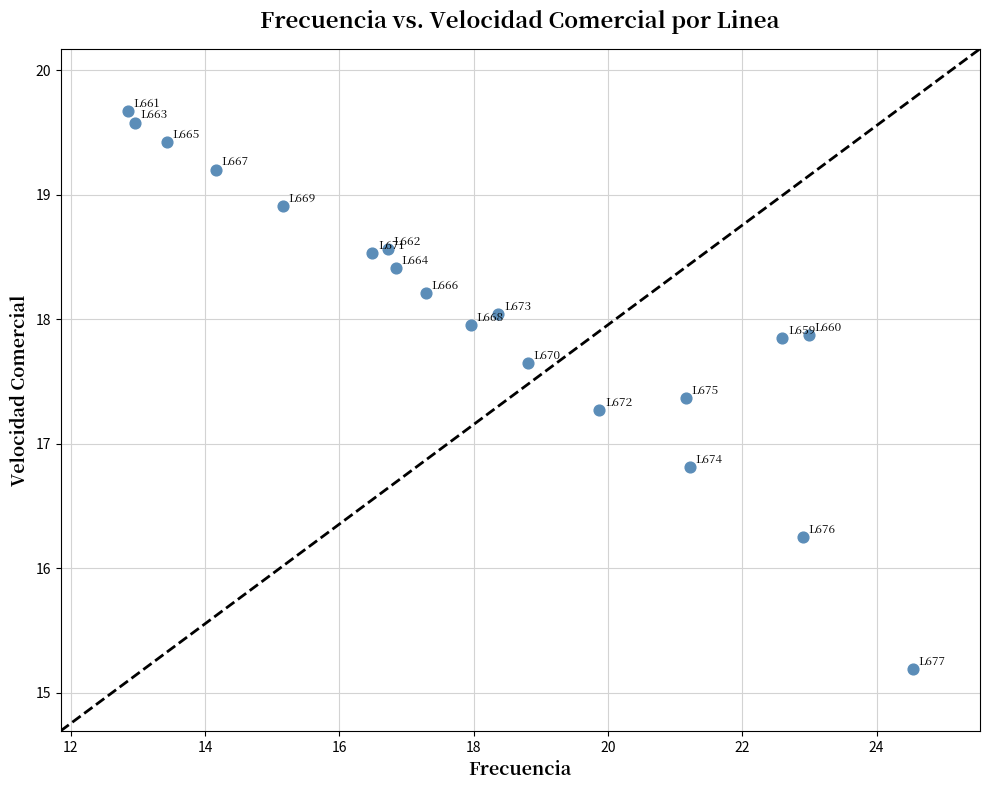

What Y value in the scatter plot is closest to 17?

16.8